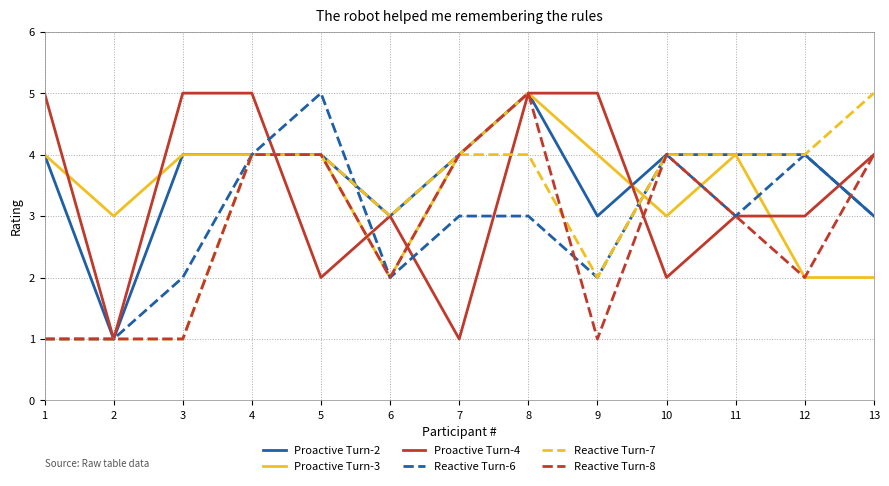

Between 5 and 6, which series saw the biggest shift?

Reactive Turn-6